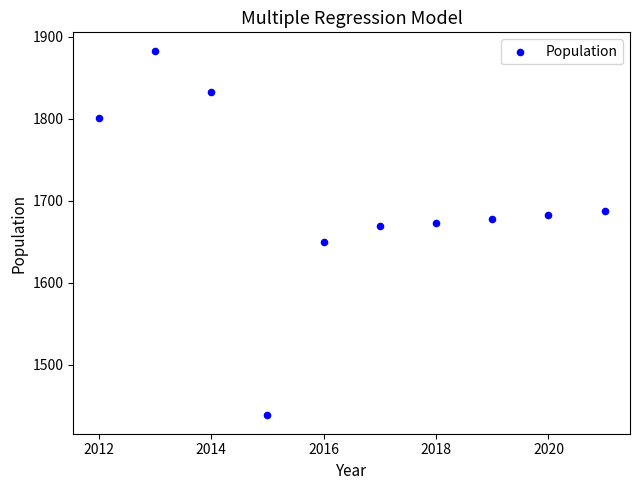

What is the range of Y values (max minus min)?

445